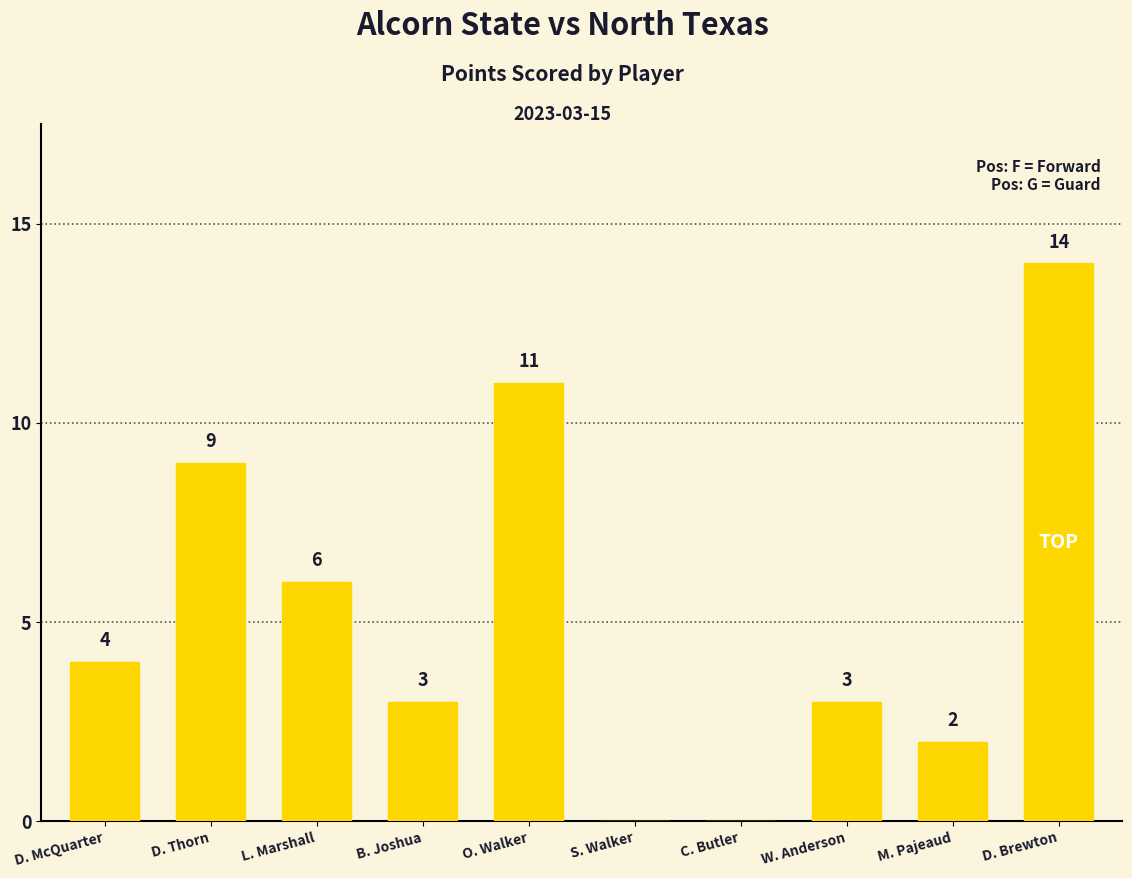

Reading left to right, list all the values displayed in this chart.

D. McQuarter=4	D. Thorn=9	L. Marshall=6	B. Joshua=3	O. Walker=11	S. Walker=0	C. Butler=0	W. Anderson=3	M. Pajeaud=2	D. Brewton=14